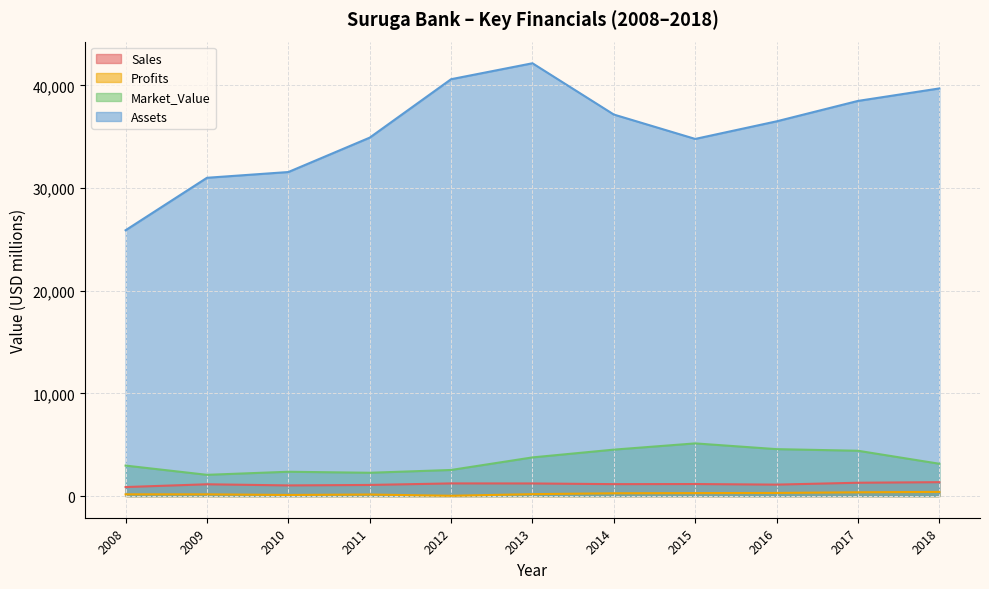

How many lines are shown in the chart?

4